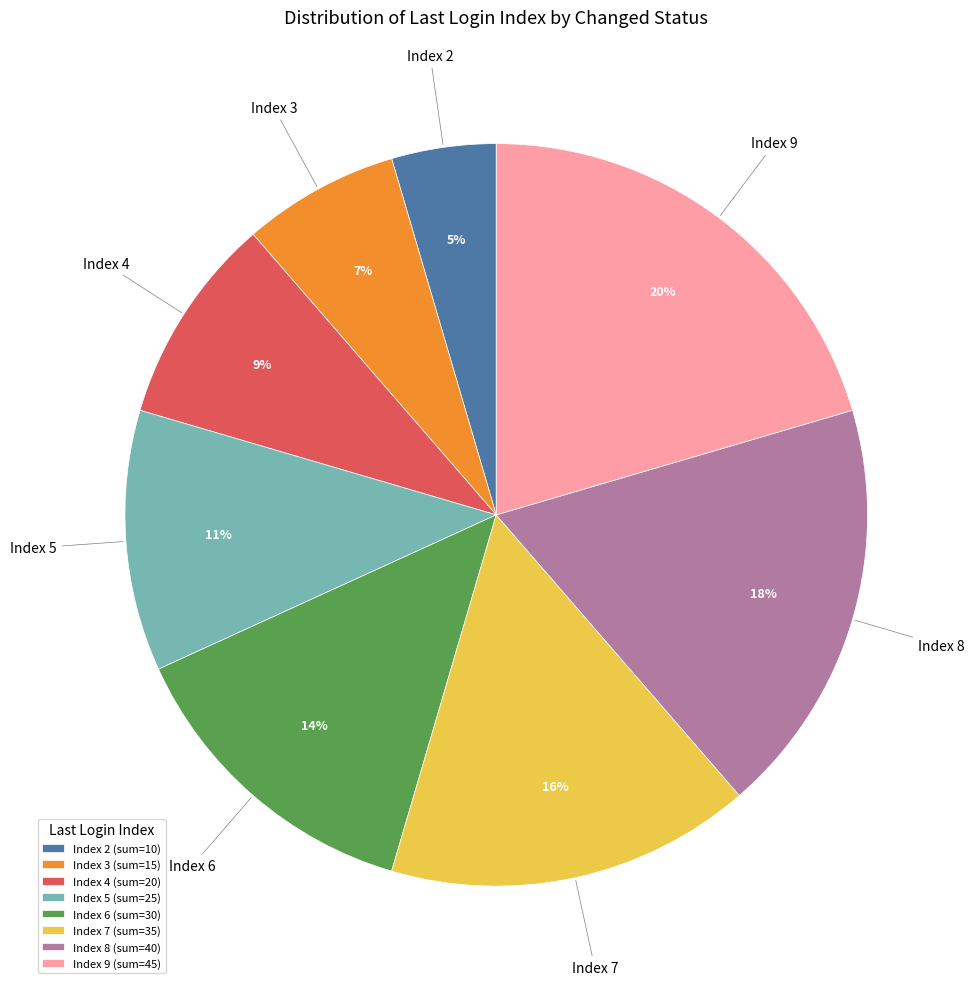

Between Index 9 (sum=45) and Index 2 (sum=10), which is larger?

Index 9 (sum=45)